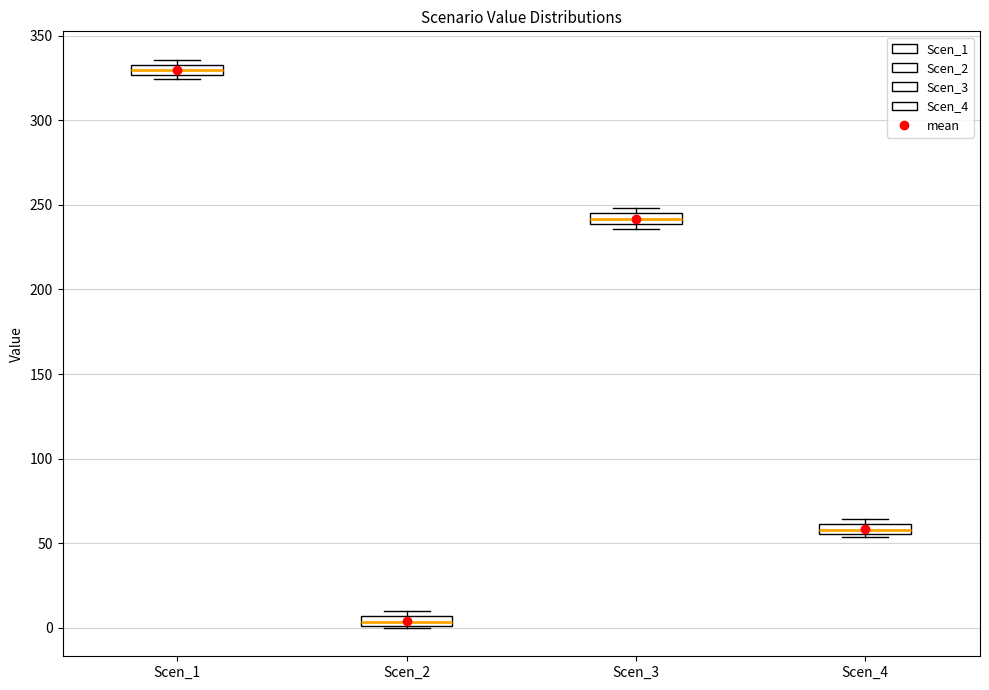

Which box has the lowest median line?

Scen_2